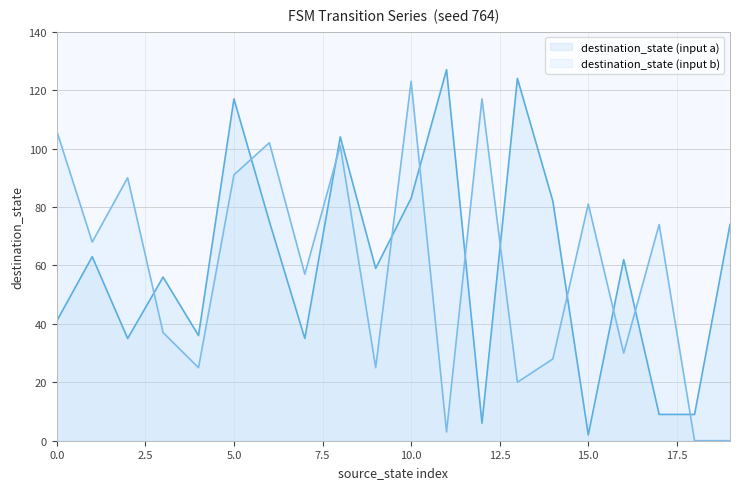

At which category does the data reach its first local valley?

2